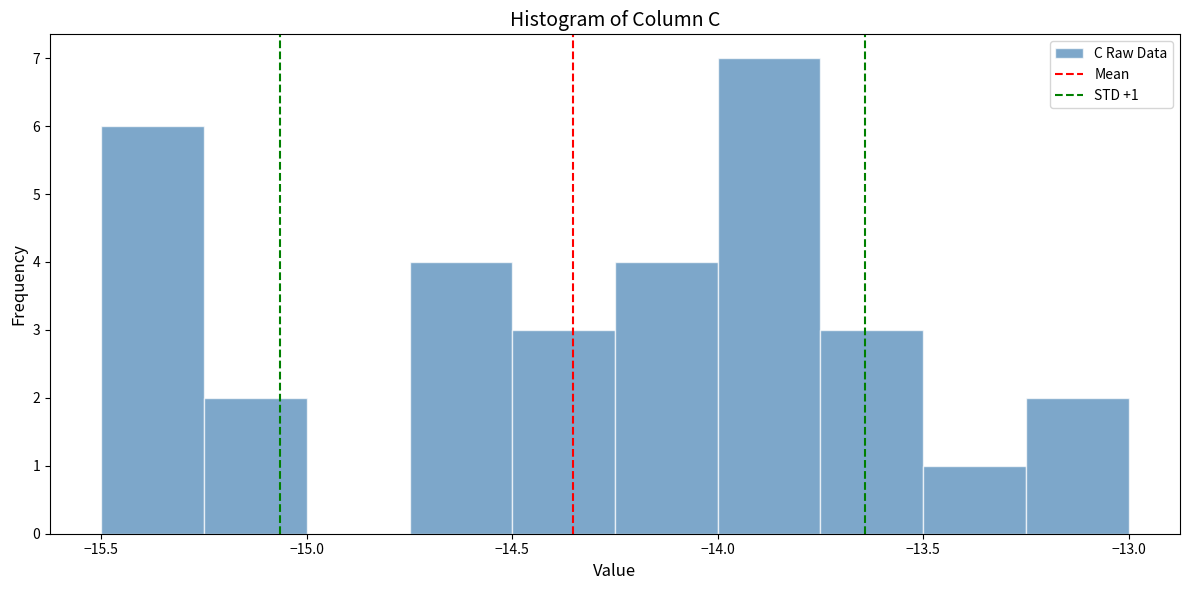

Which range on the x-axis has the tallest bar?

-14.00 to -13.75